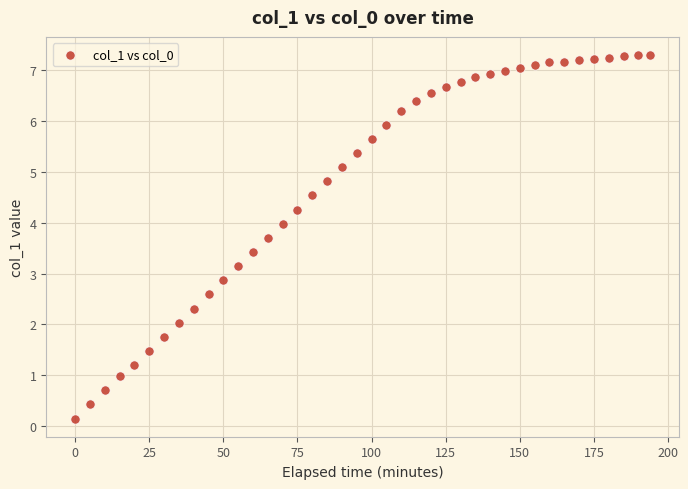

What is the range of Y values (max minus min)?

7.1